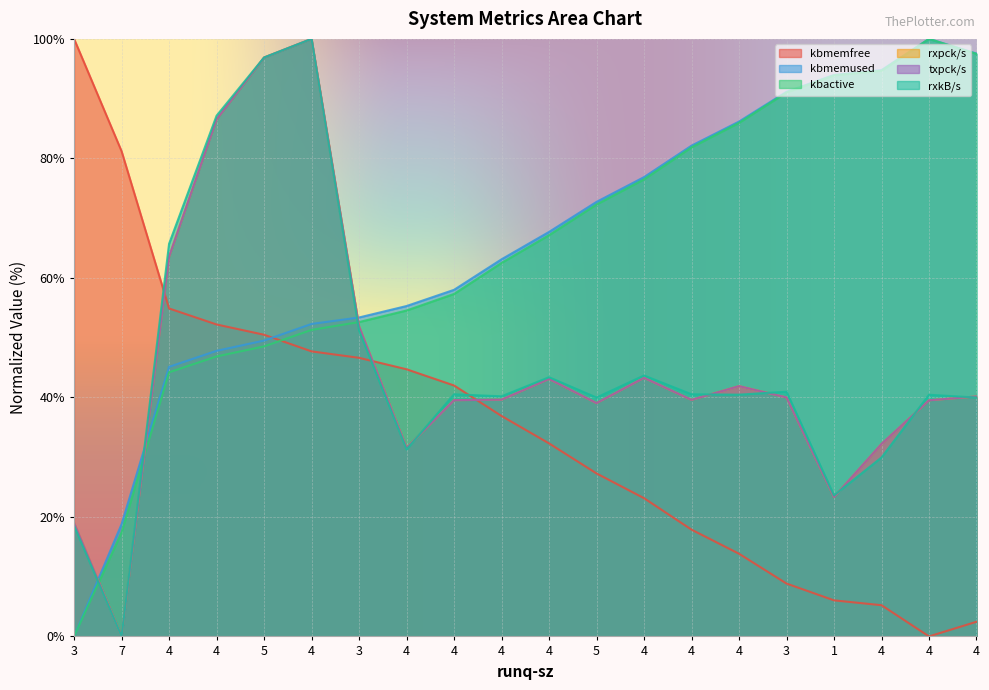

Which series ends up on top after the final intersection of kbmemused and txpck/s?

txpck/s